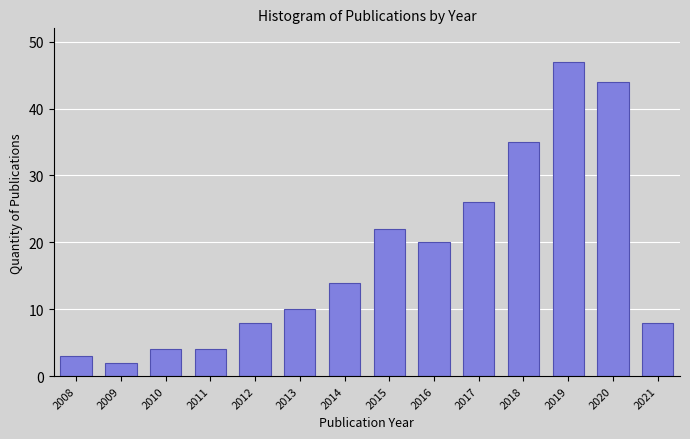

Reading left to right, what are all the values shown in this chart?

3	2	4	4	8	10	14	22	20	26	35	47	44	8